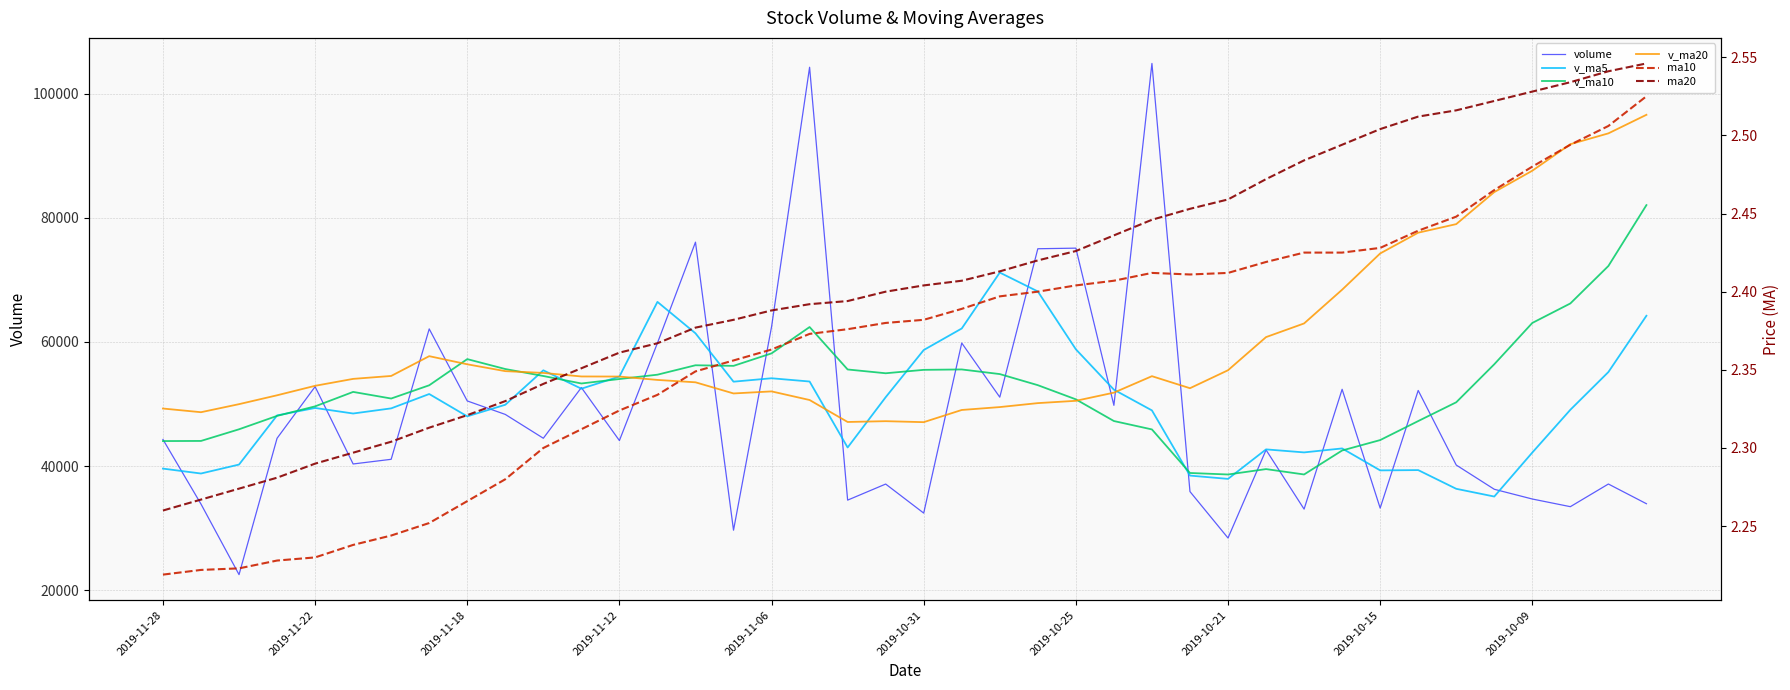

After their last crossing, which series has the higher values: v_ma20 or v_ma5?

v_ma20